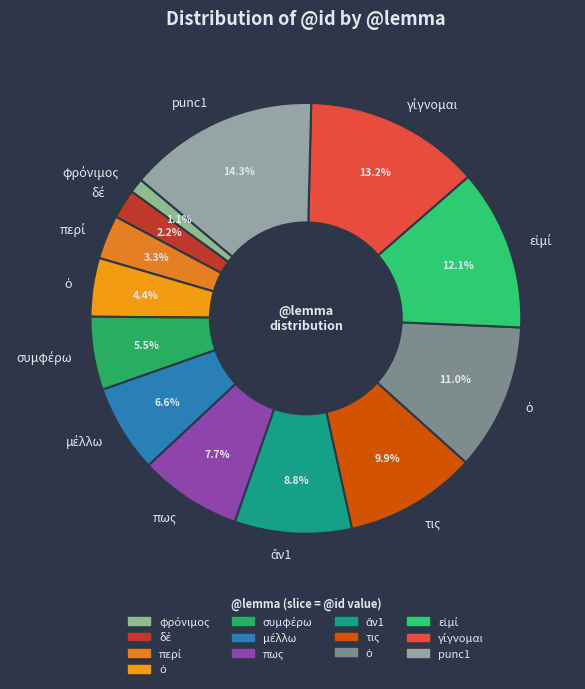

What is the largest slice in the pie chart?

punc1